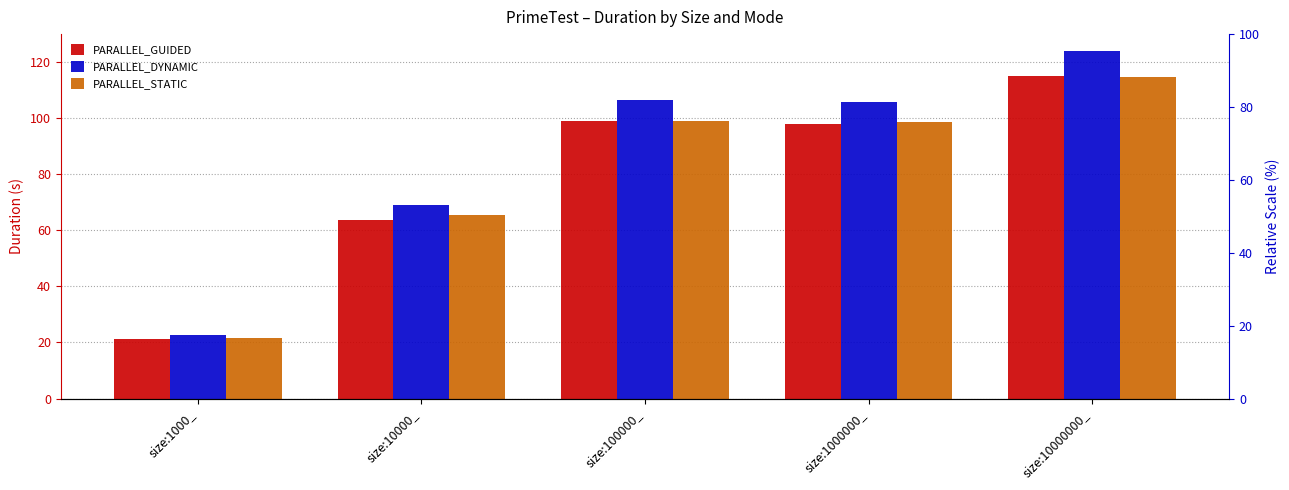

At which category is the sum across all series the highest?

size:10000000_